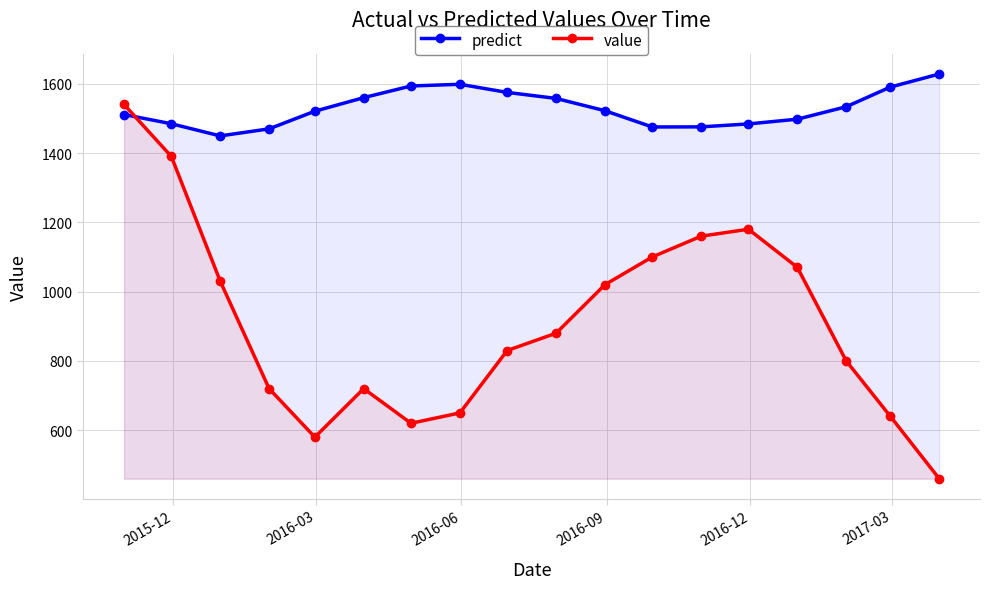

Does the chart have visible grid lines?

Yes